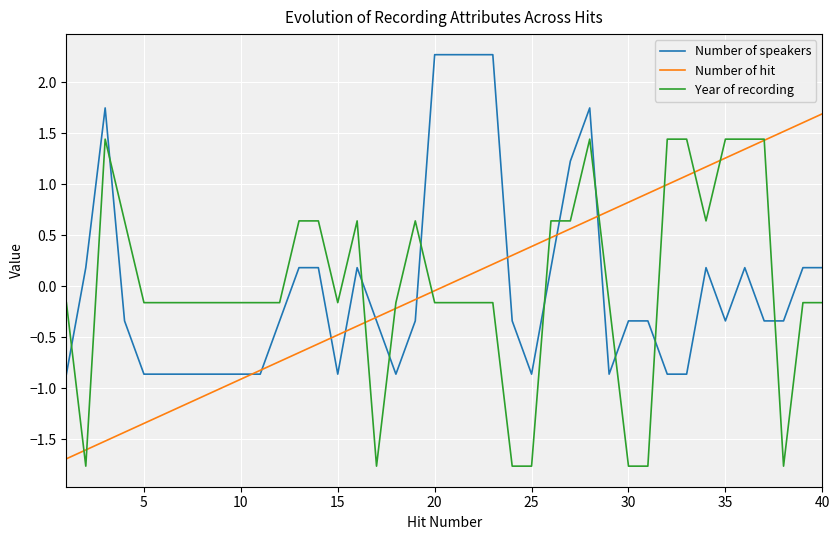

How many intersections are there between Number of hit and Year of recording?

11